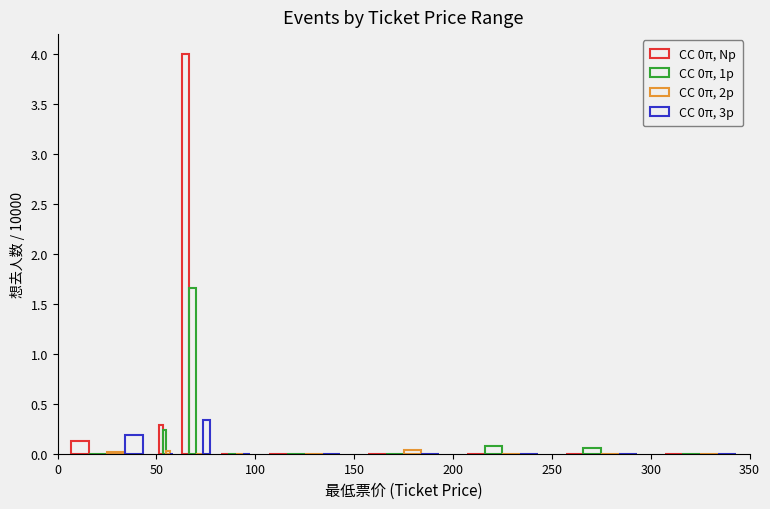

Rank the series by their maximum value, from highest to lowest.

CC 0π, Np, CC 0π, 1p, CC 0π, 3p, CC 0π, 2p